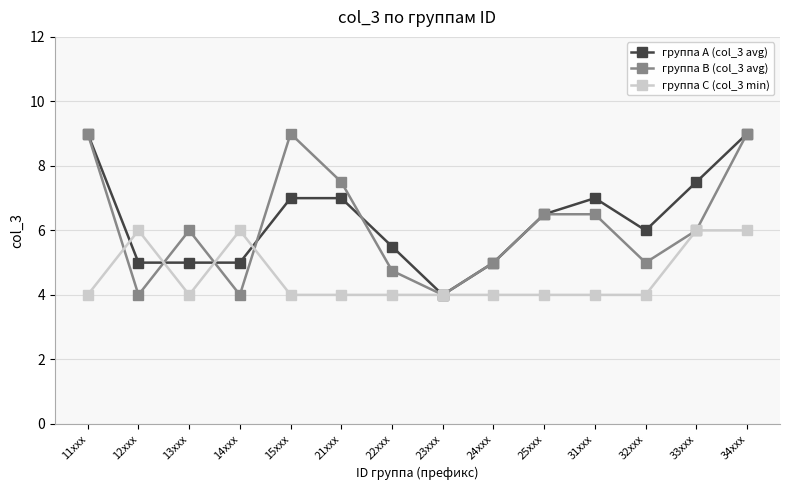

The value of группа B (col_3 avg) at 22xxx is 4.8. True or false?

True